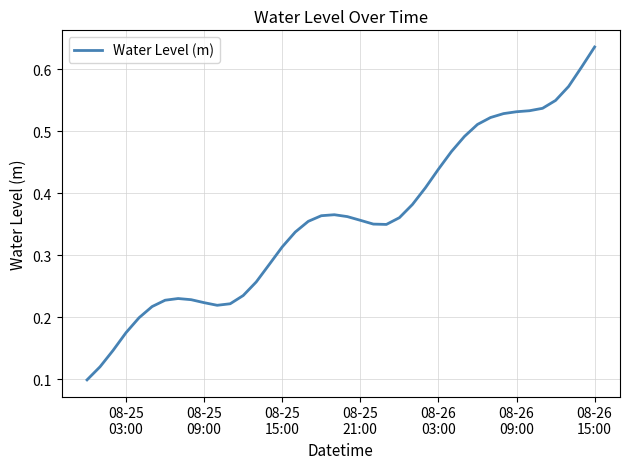

How many interior local peaks (higher than both neighbors) does the data have?

2